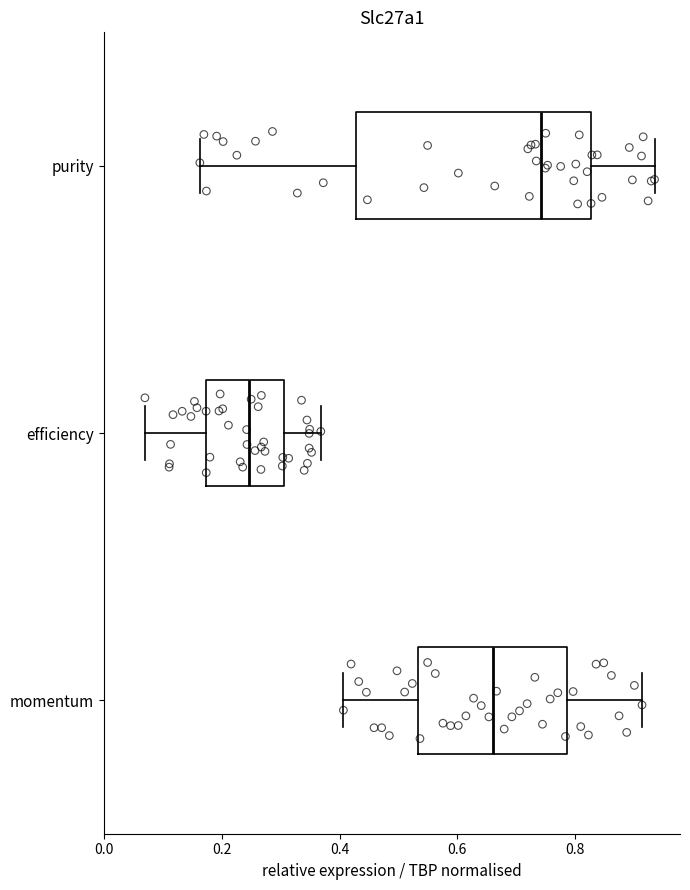

Reading bottom to top, transcribe this box plot: for each box, give where its median line is, the range the box spans, and where its two whiskers end, as read against the x-axis. The values are not printed on the chart, so give them approximately, as read against the axis.

momentum: median 0.66, box 0.54 to 0.78, whiskers 0.40 to 0.92
efficiency: median 0.24, box 0.18 to 0.30, whiskers 0.06 to 0.36
purity: median 0.74, box 0.42 to 0.82, whiskers 0.16 to 0.94